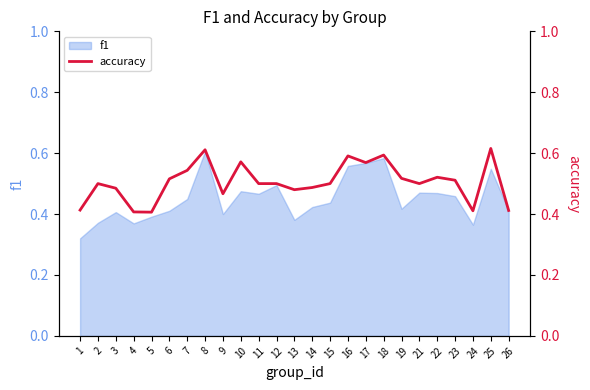

At which label is the value closest to 0?

5